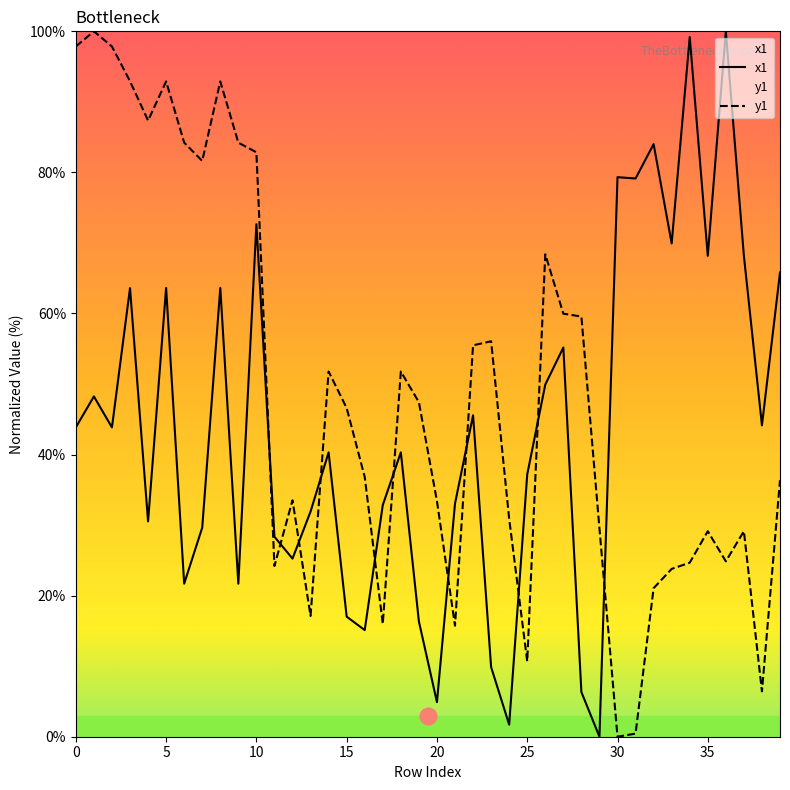

Which series has the largest total across all categories?

y1